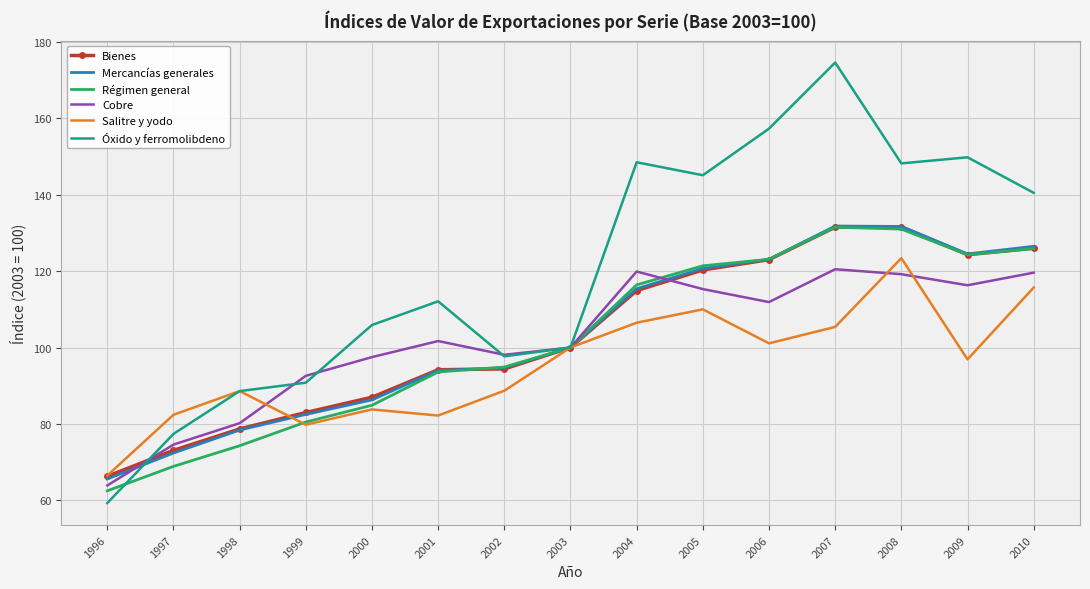

What value does the Salitre y yodo series have at 2002?

88.7